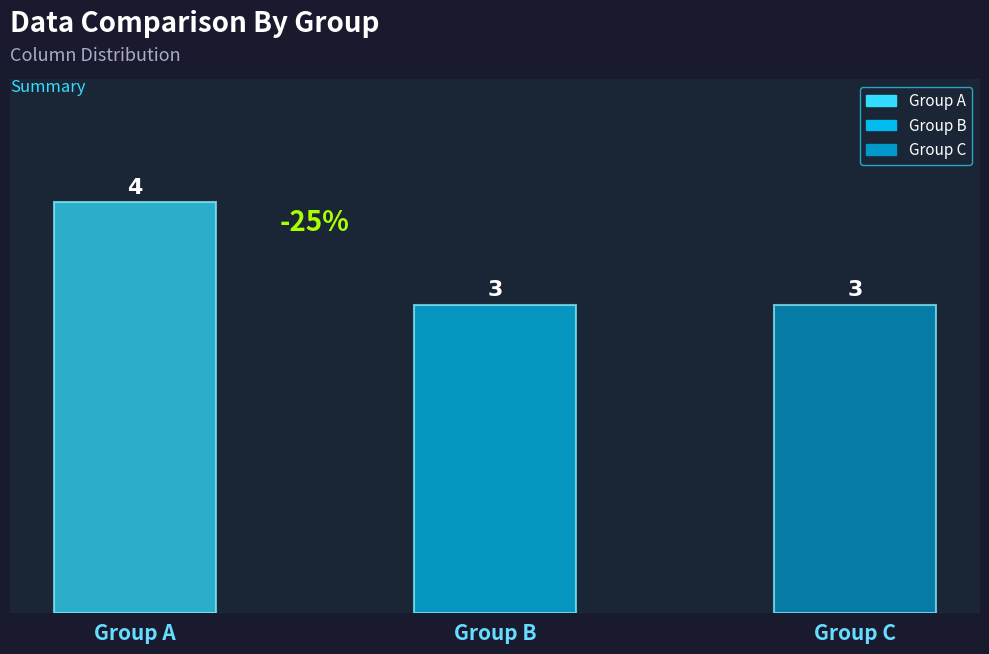

At 3, list the series in order from smallest to largest.

1, 2, 0